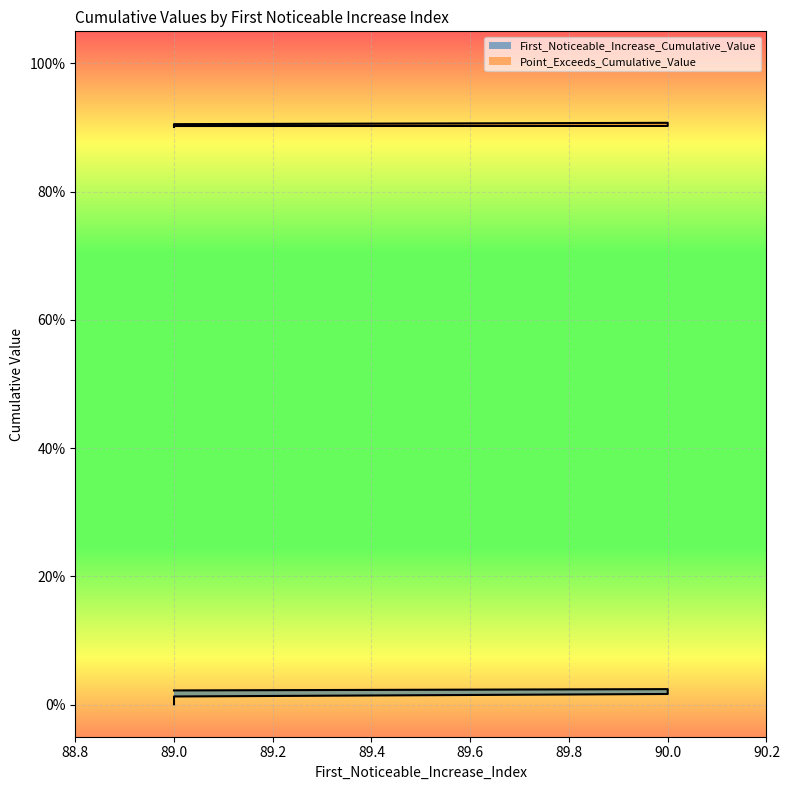

At 90, list the series in order from smallest to largest.

First_Noticeable_Increase_Cumulative_Value, Point_Exceeds_Cumulative_Value